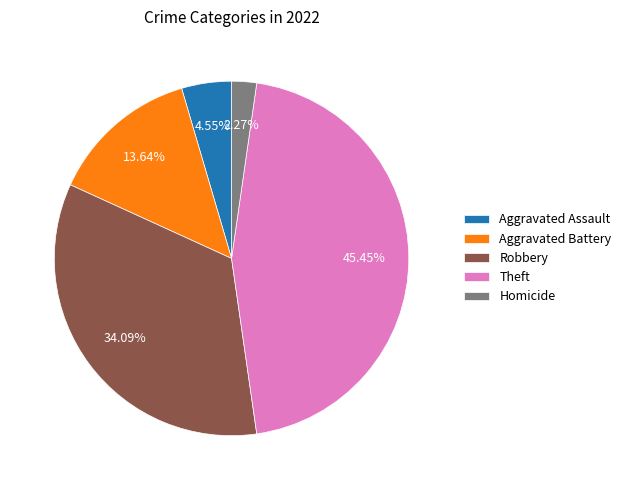

Is Aggravated Battery the majority of the pie?

No